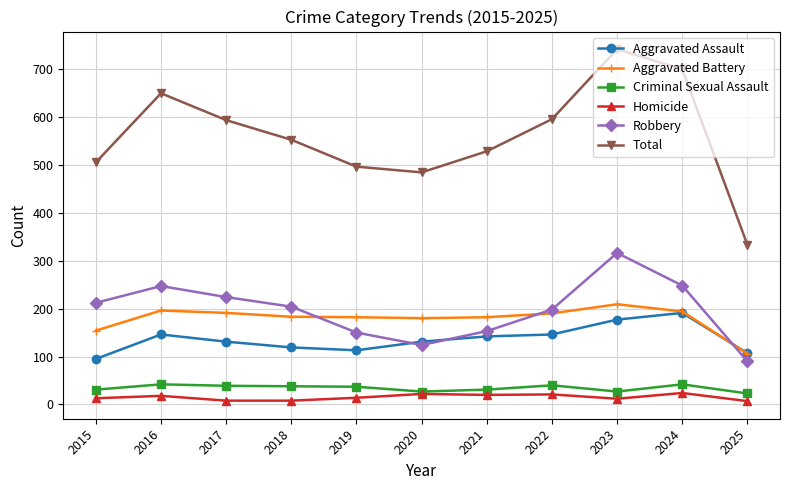

How many data points does each series have?

11